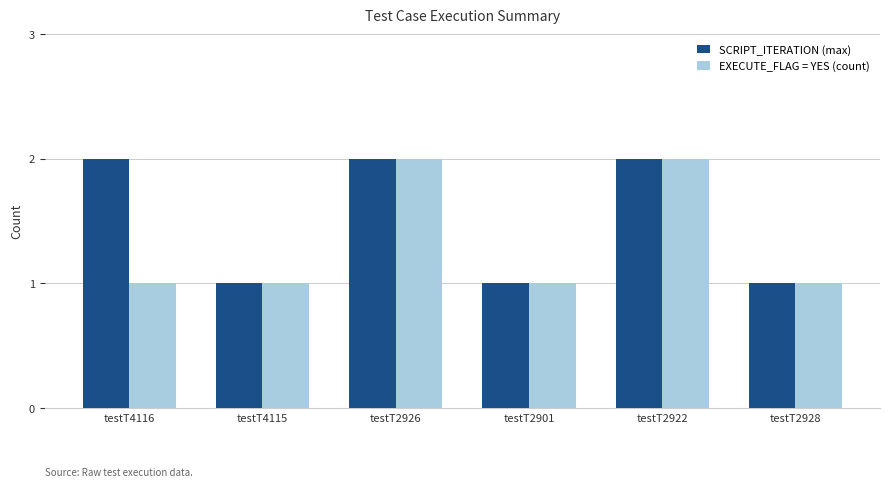

How many data points in SCRIPT_ITERATION (max) are less than 2?

3